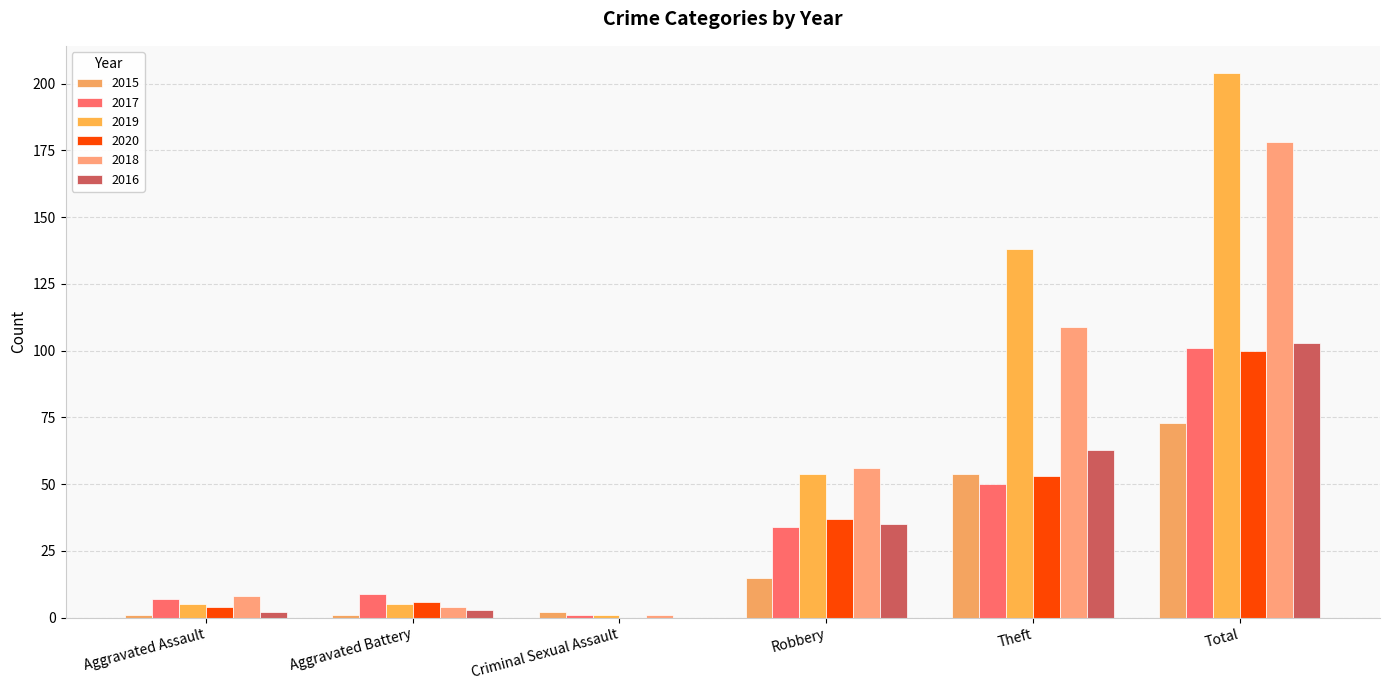

What are all the series names shown in the legend?

2015, 2017, 2019, 2020, 2018, 2016